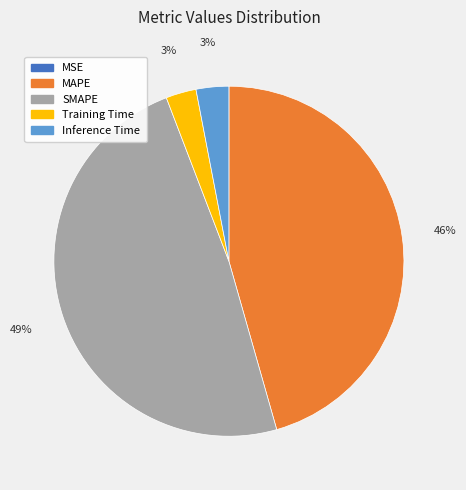

To the nearest percent, what percentage of the pie is MAPE?

46%